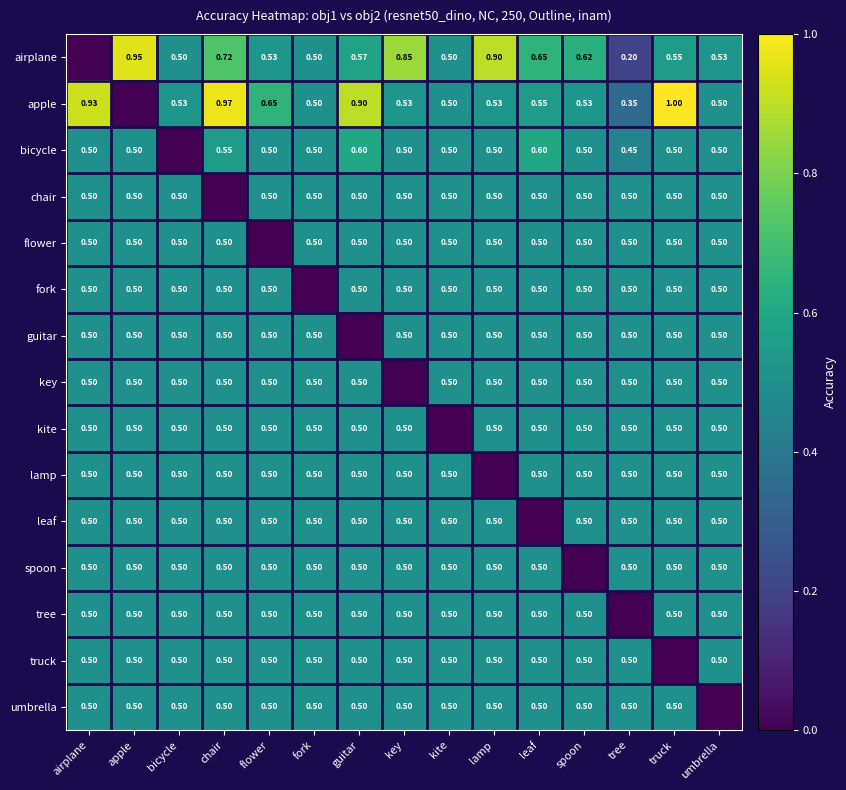

The lamp series shows 0.5 at chair. True or false?

True